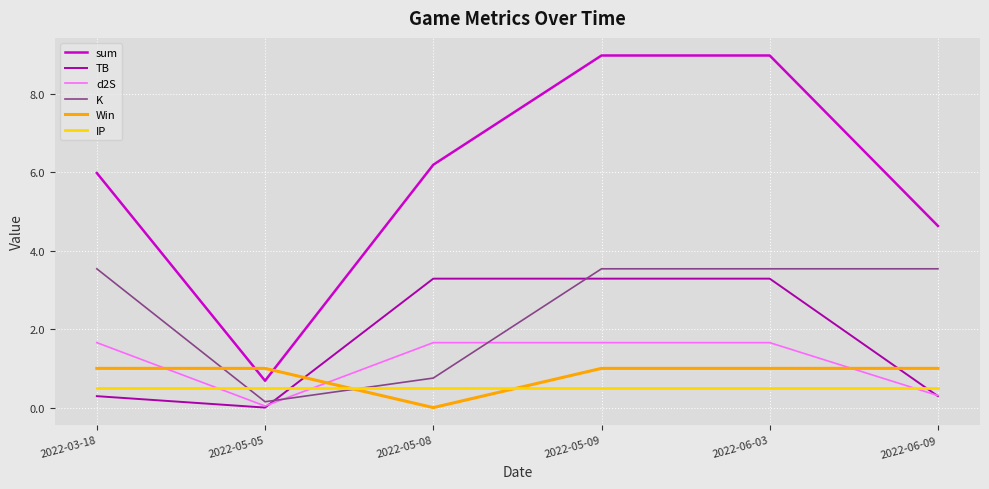

Which series has the largest range (max minus min)?

sum